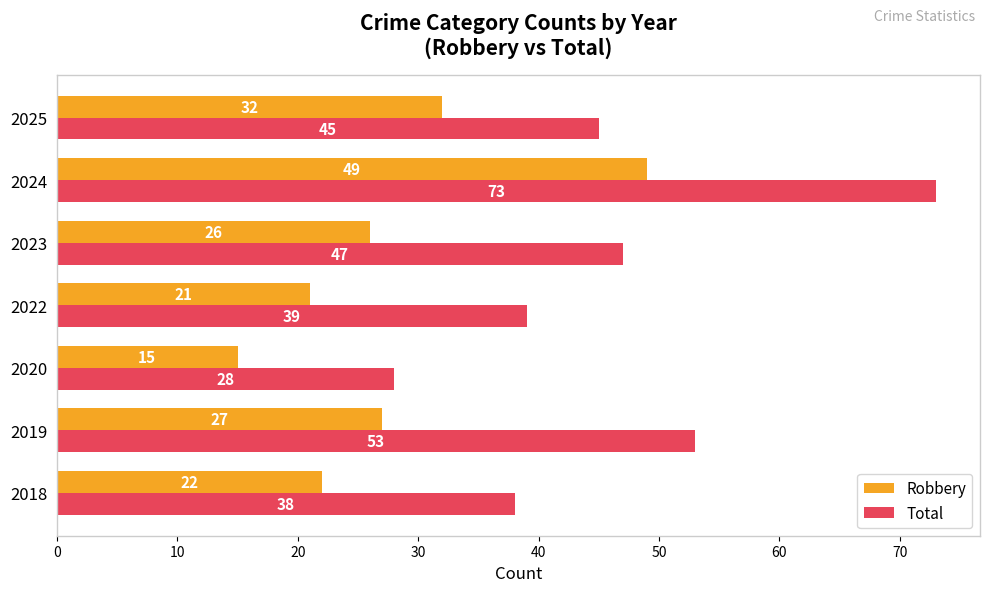

What is the sum of all Total values?

323